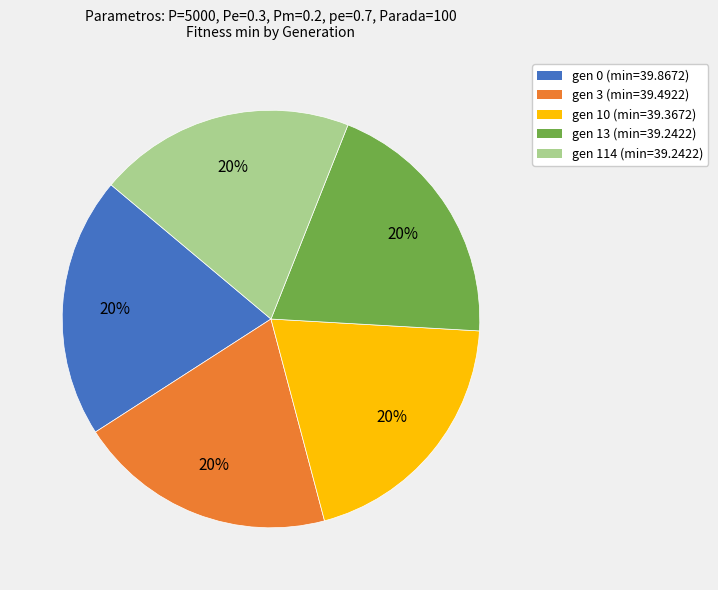

Do gen 114 and gen 10 together represent more than half of the pie?

No